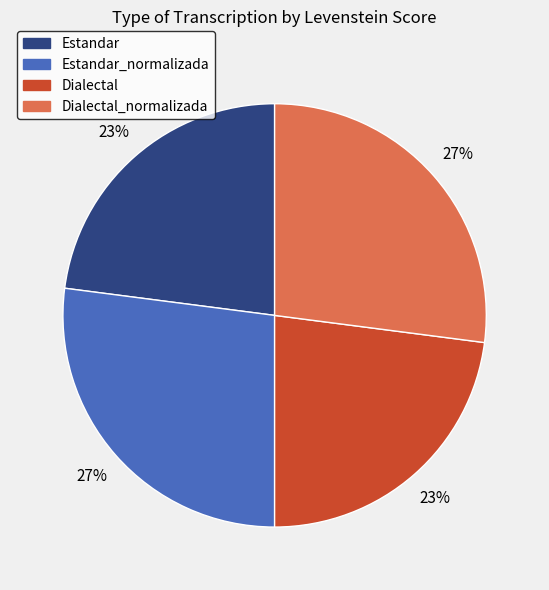

To the nearest percent, what is the difference between the largest and smallest slice percentages?

4%